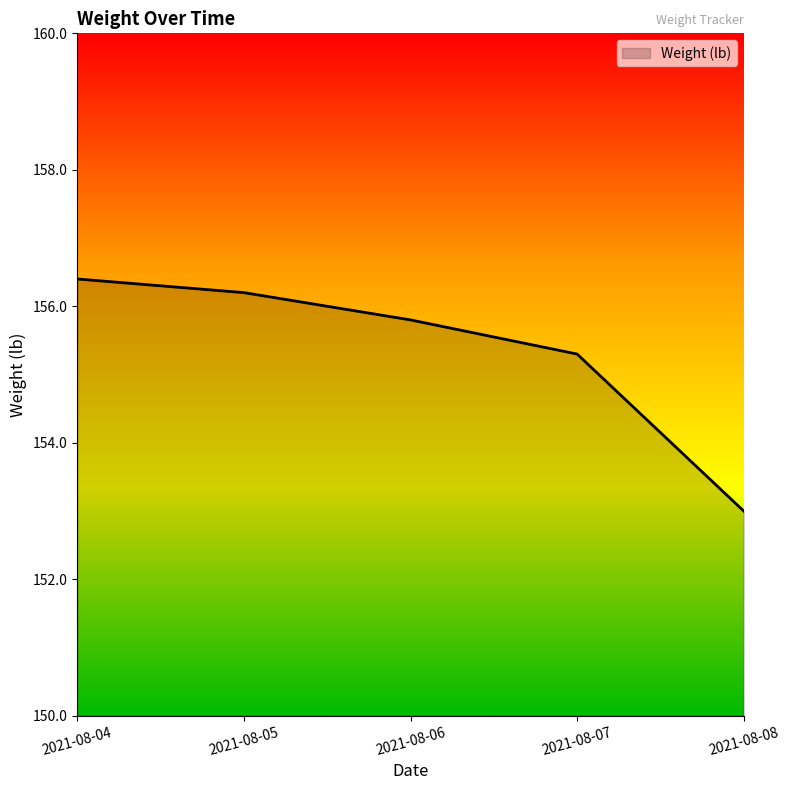

How many values are below 155?

1